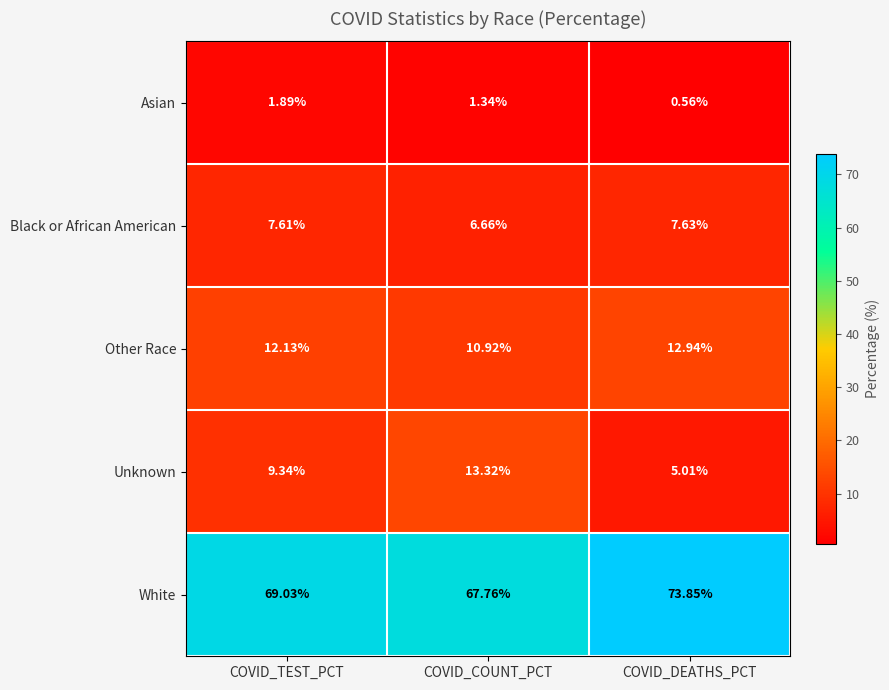

At which label does Black or African American reach its peak?

COVID_DEATHS_PCT